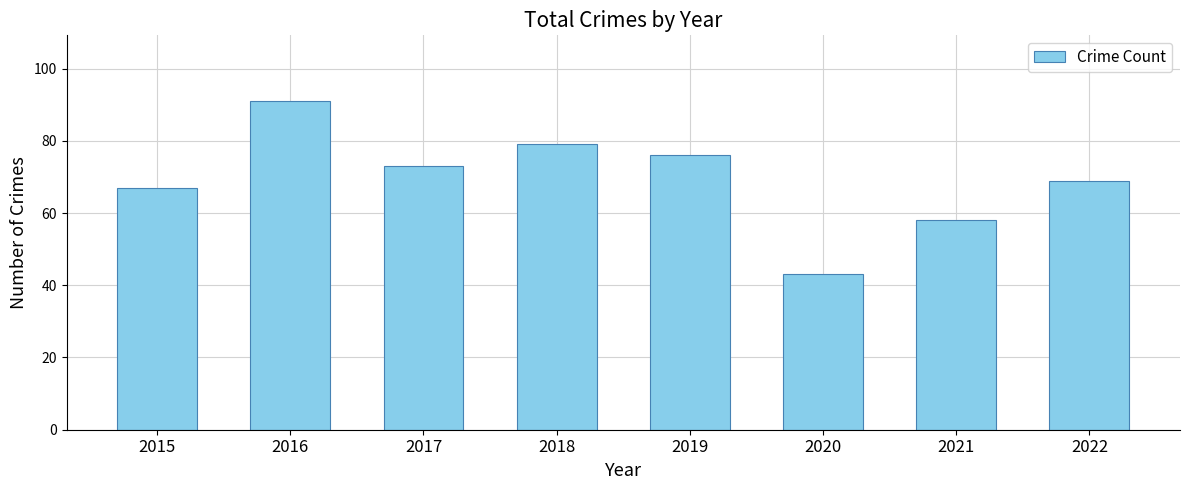

How many categories are shown in the chart?

8